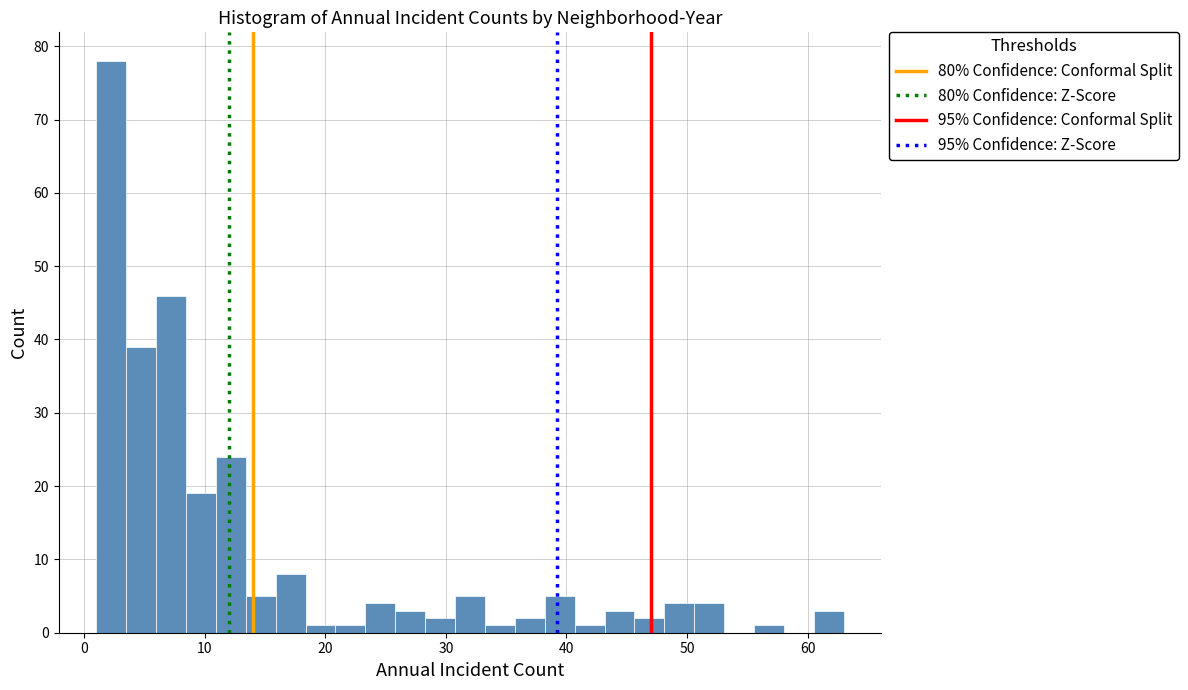

Read against the x-axis, roughly where is the centre of the tallest bar?

2